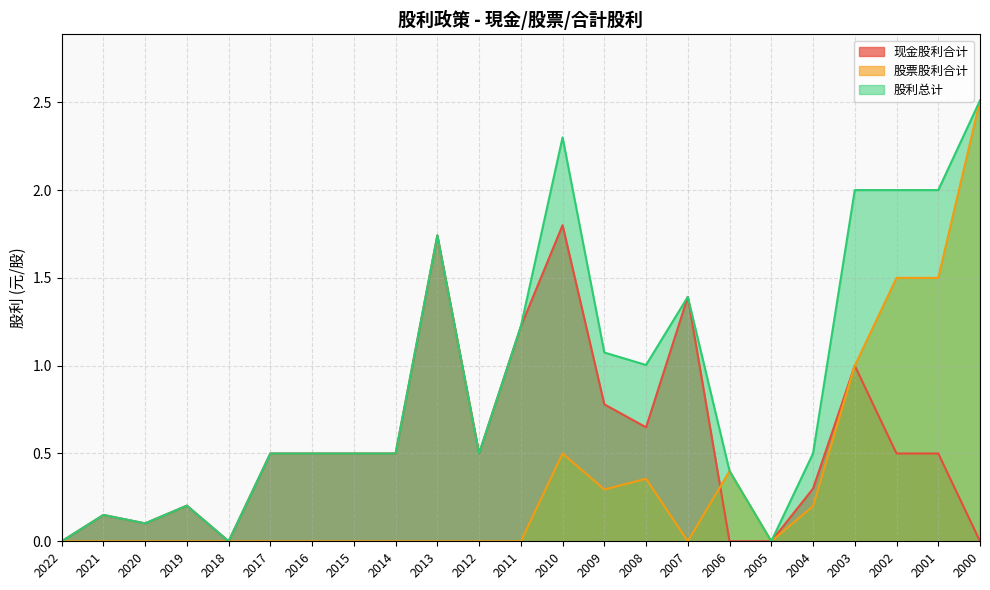

Between 2016 and 2007, which series saw the biggest shift?

现金股利合计